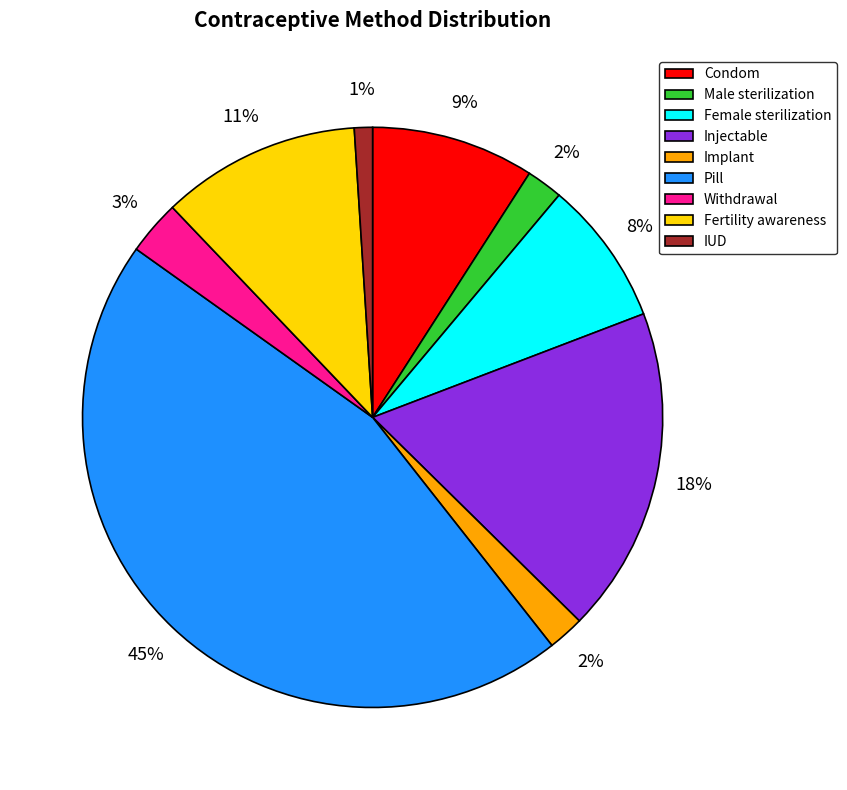

Which category has the smallest portion of the pie?

IUD